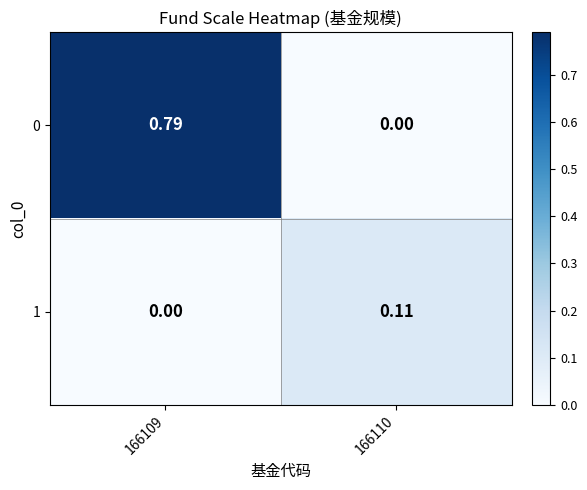

Is the value of 0 at 166110 greater than the value of 1 at 166110?

No